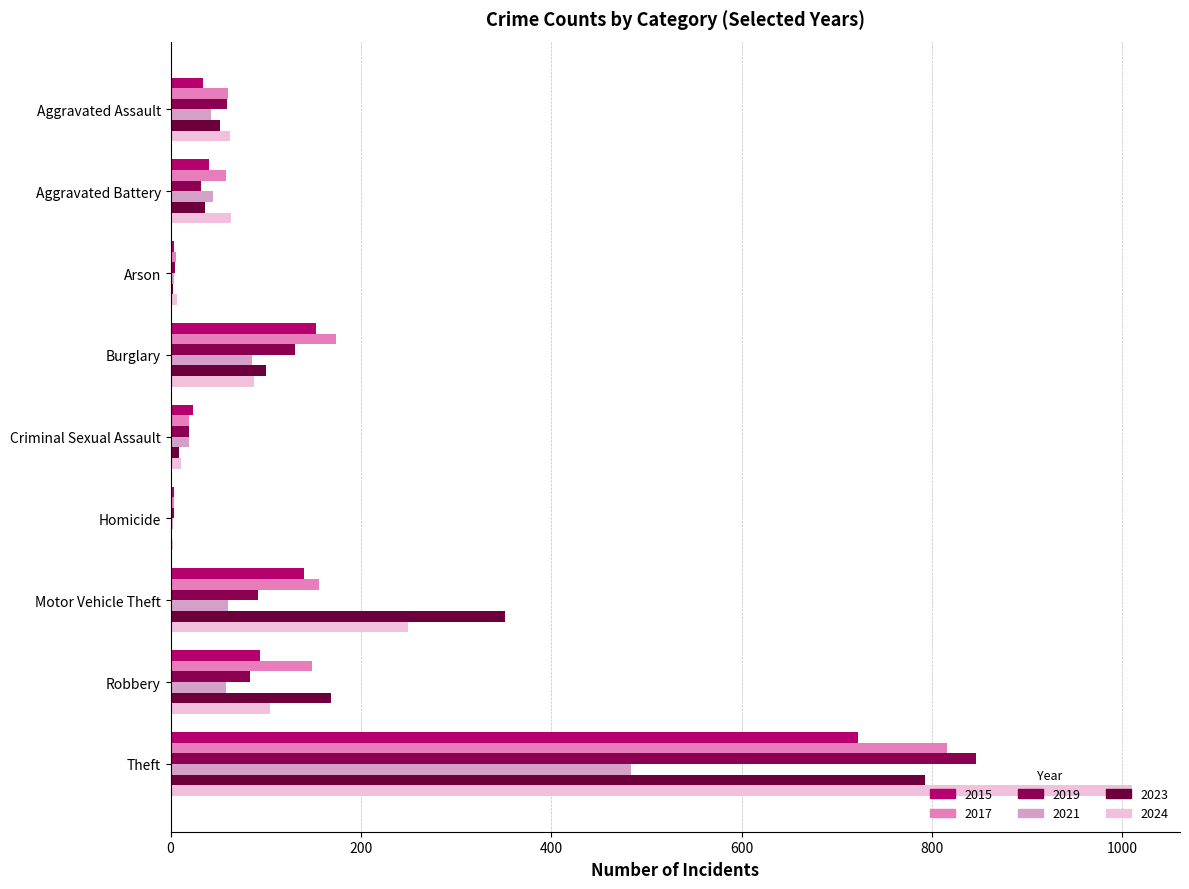

How many data points does each series have?

9